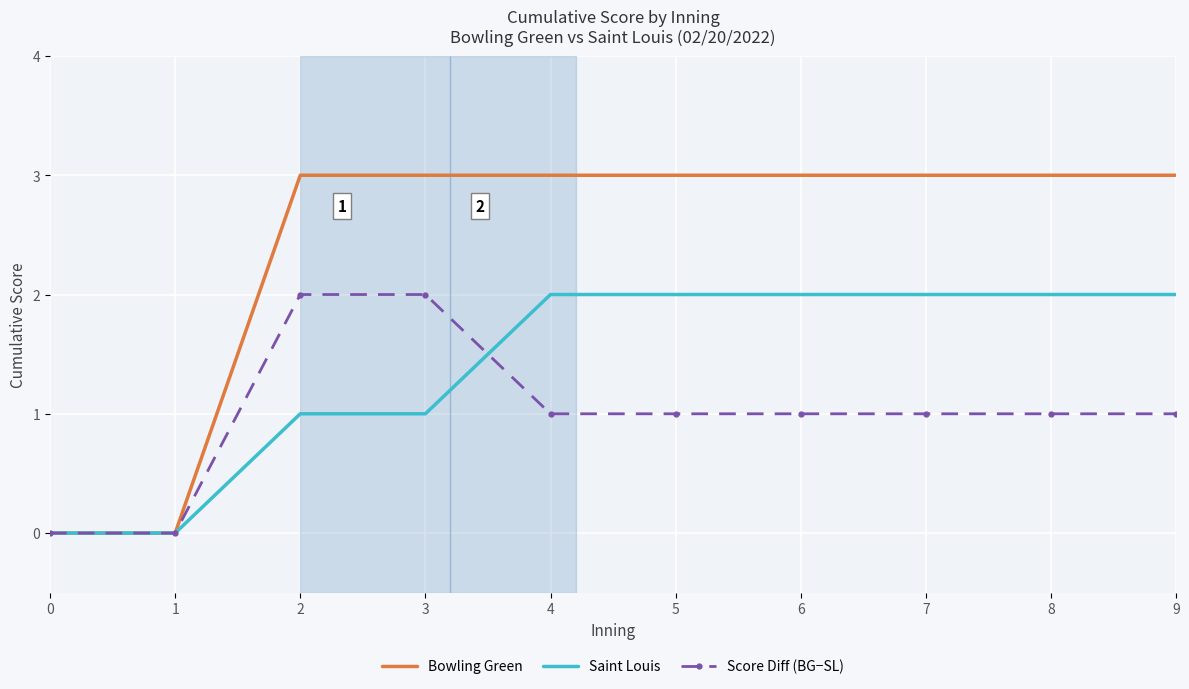

What is the maximum value shown in the chart?

3